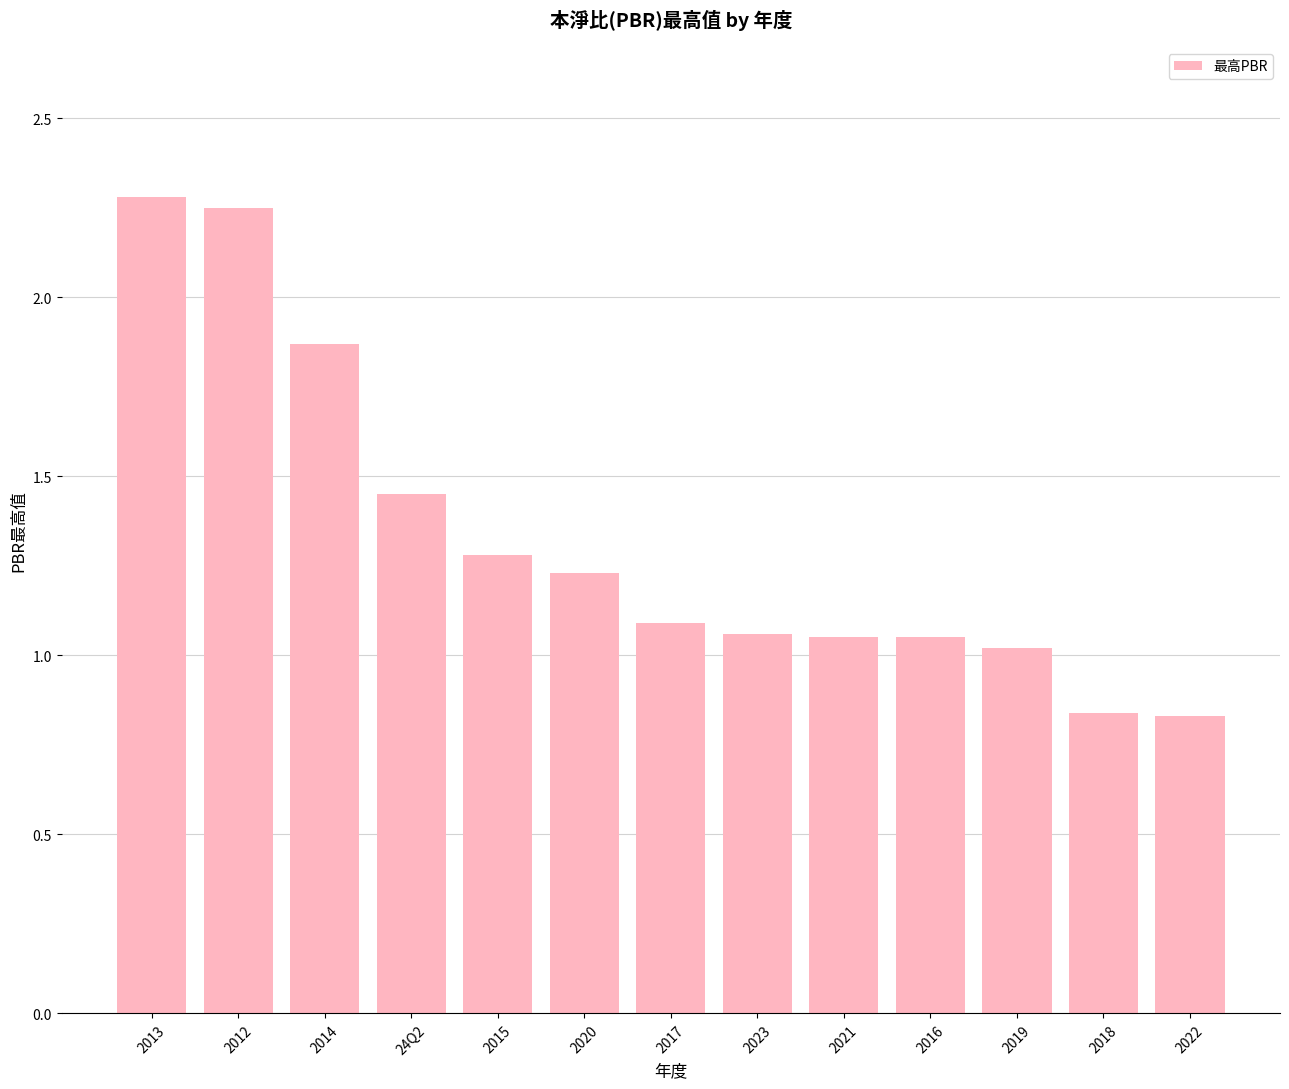

What is the sum of all values?

17.3